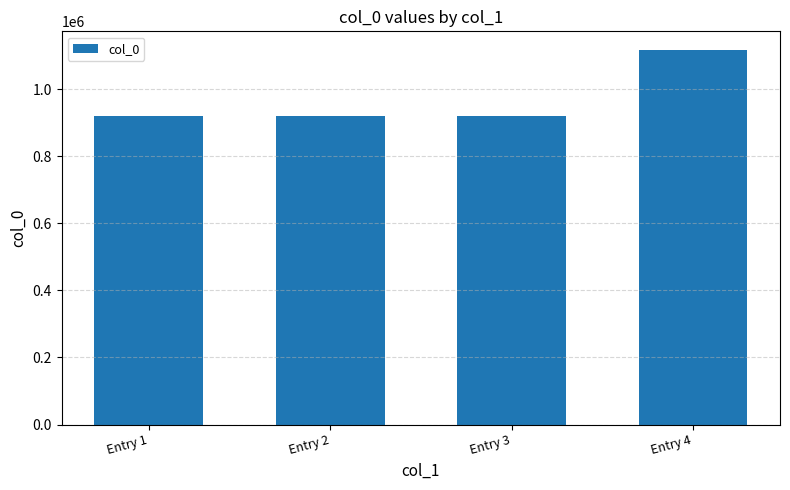

Are the bars horizontal?

No